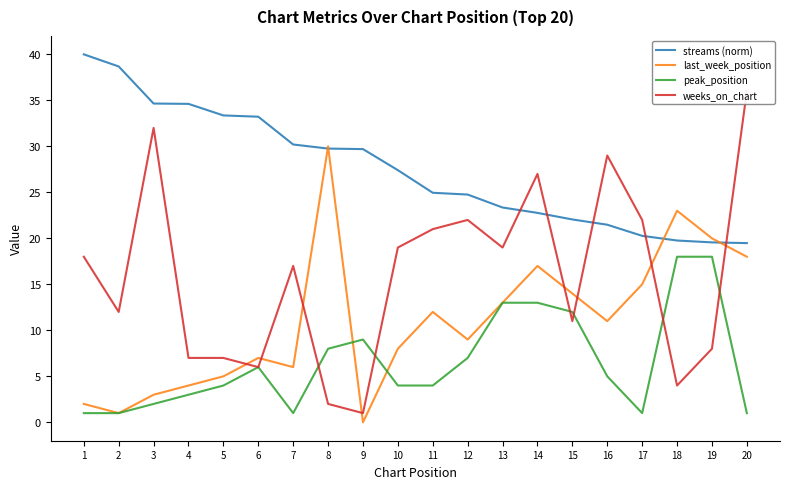

What is the greatest value displayed?

40.0